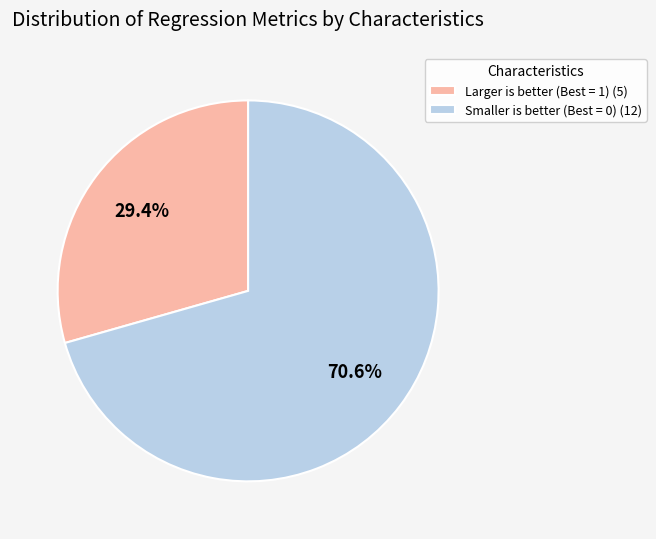

What is the ratio of the value at Smaller is better (Best = 0) (12) to the value at Larger is better (Best = 1) (5)?

2.4